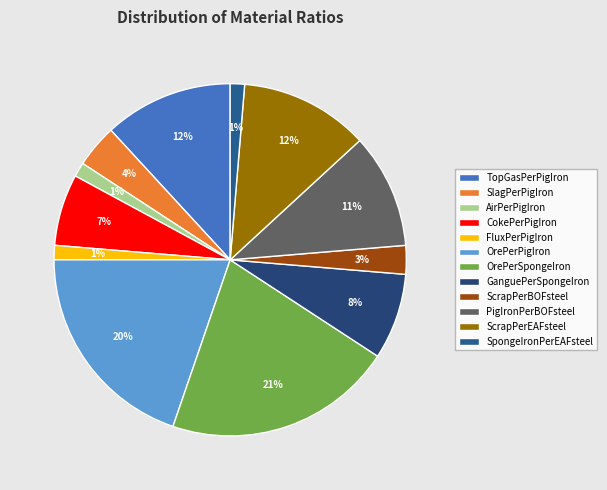

Between CokePerPigIron and GanguePerSpongeIron, which is larger?

GanguePerSpongeIron